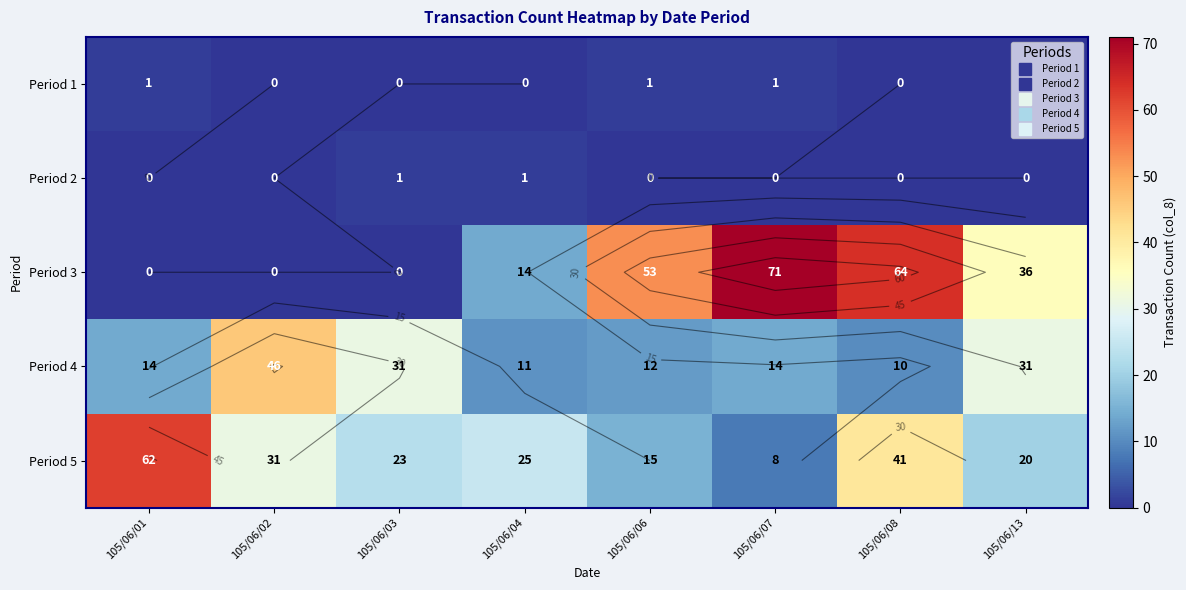

What is the difference between the second highest and minimum values in the Period 4 series?

21